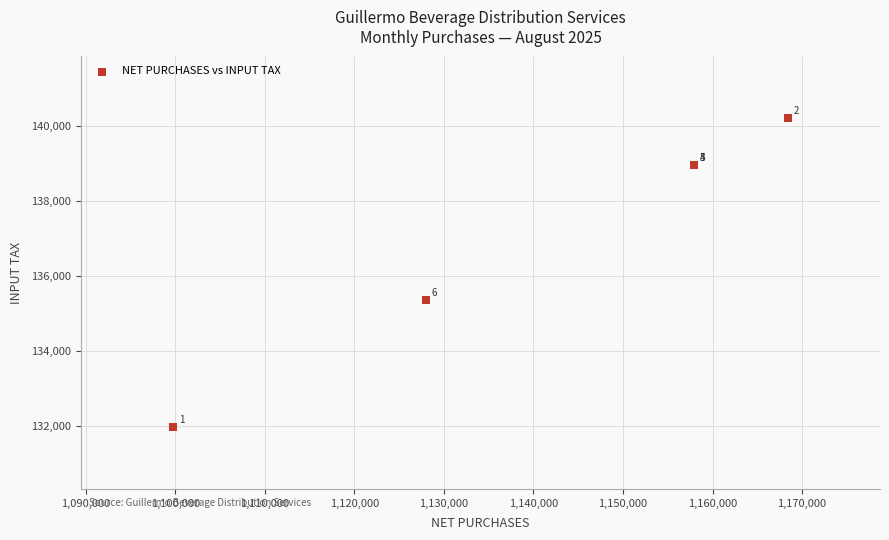

What Y value in the scatter plot is closest to 136090?

135361.0